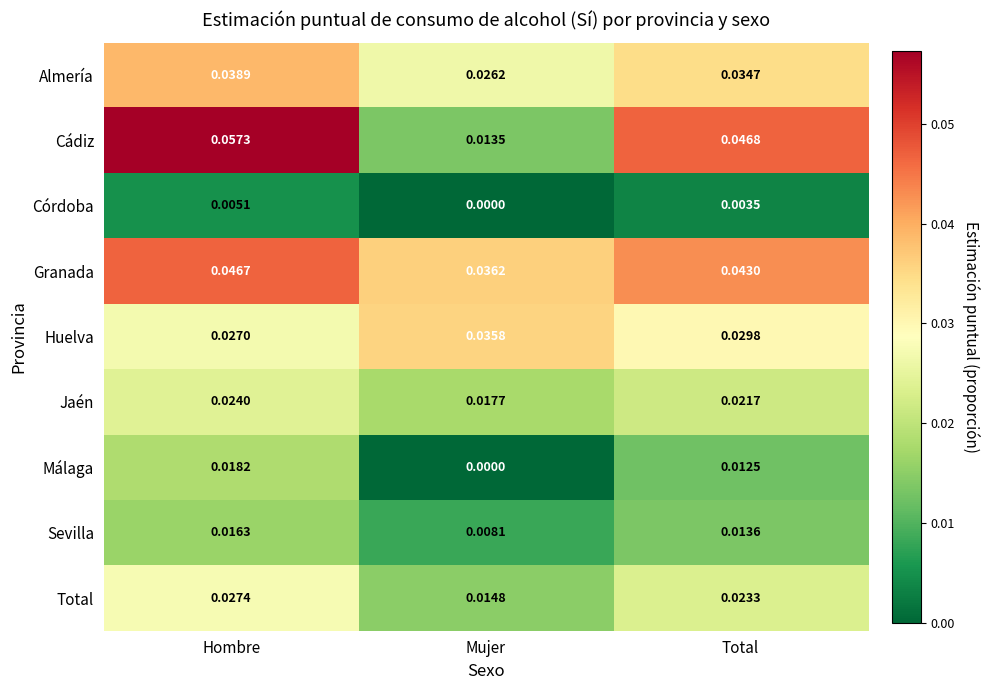

Between Hombre and Total, which series saw the biggest shift?

Cádiz